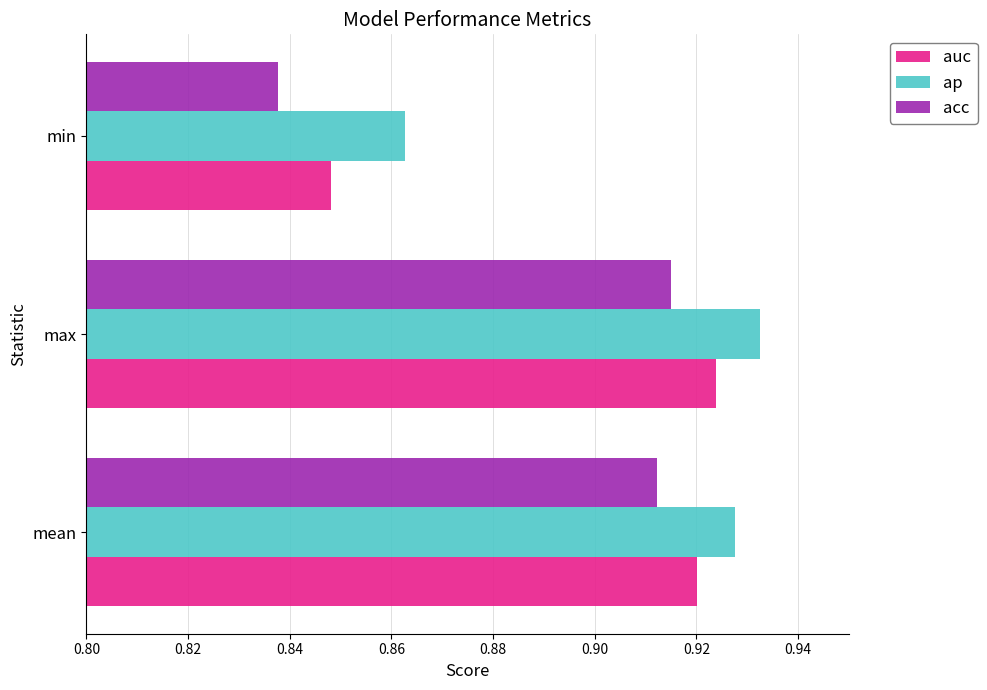

How many auc values are between 0 and 1?

3